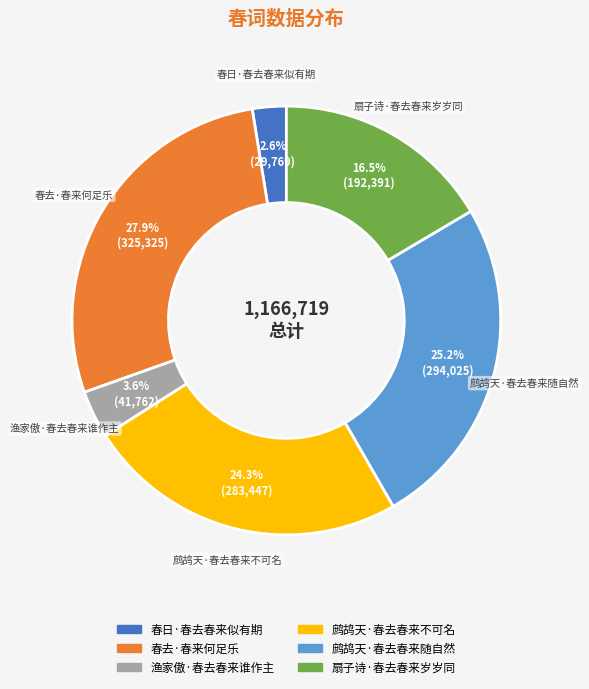

Is it true that 渔家傲·春去春来谁作主 is 4% of the pie?

True